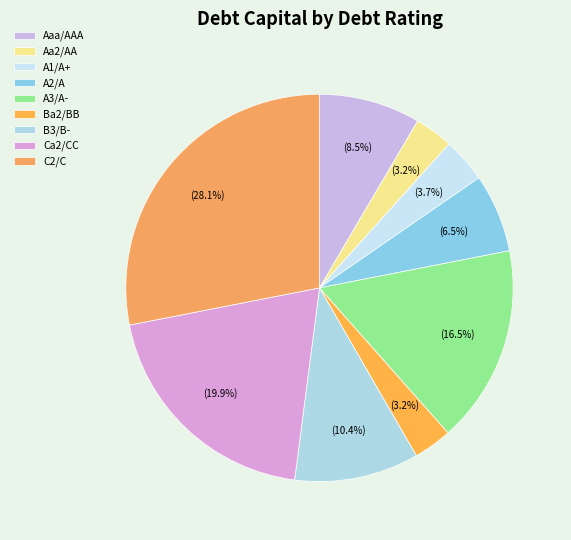

To the nearest percent, what is the average slice percentage?

11%